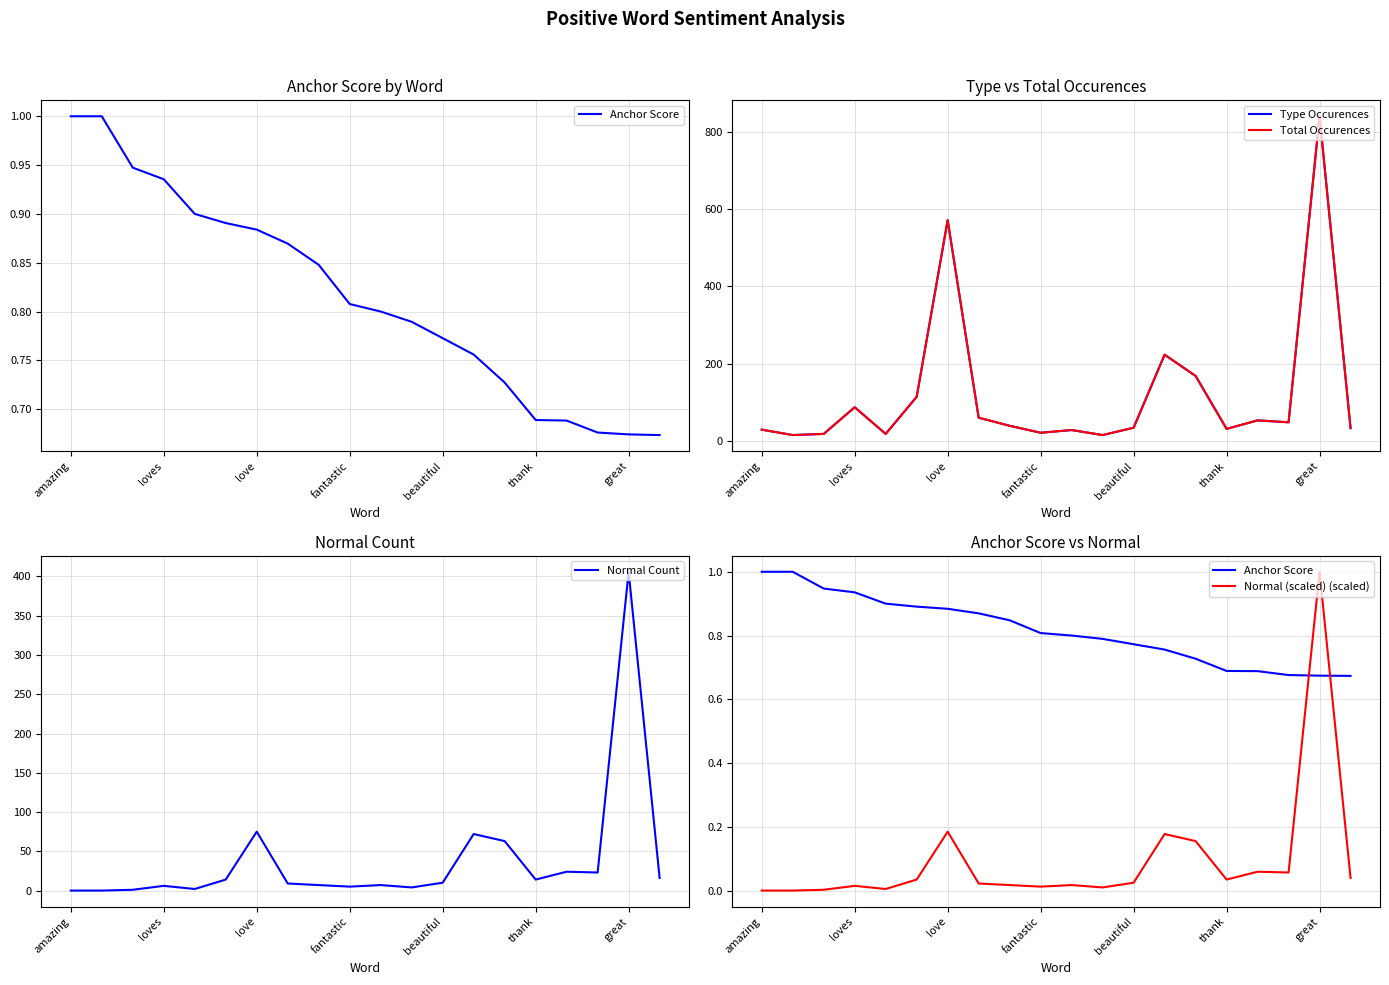

What is the highest value of the Normal Count series?

406